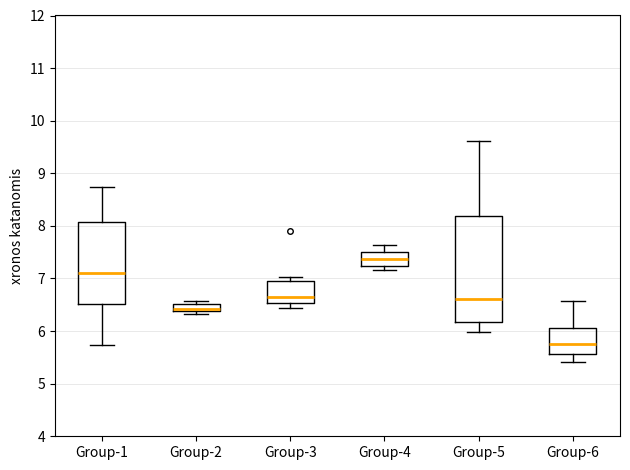

Which box has the highest median line?

Group-4